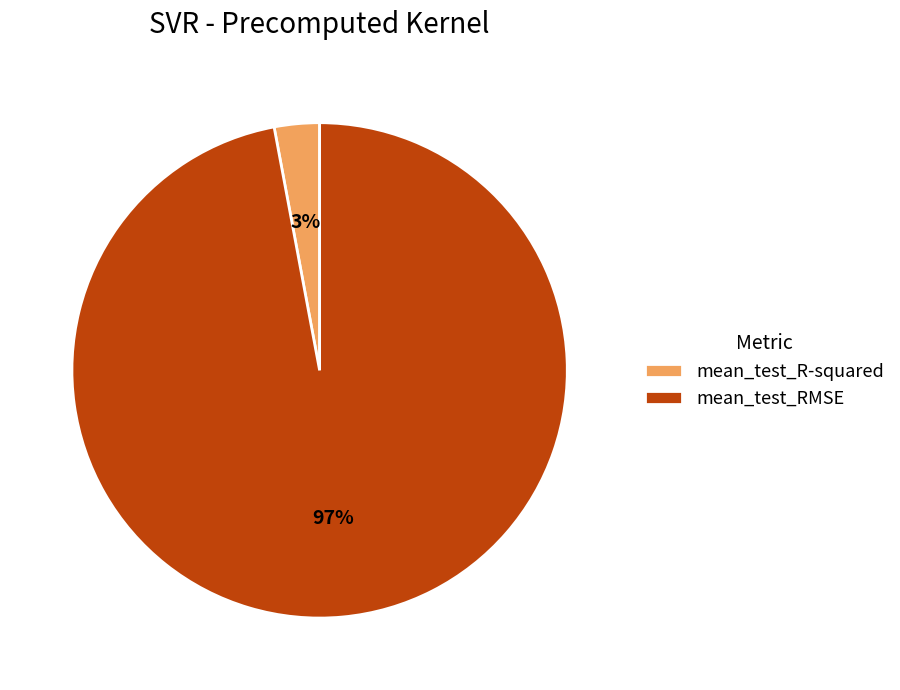

To the nearest percent, what is the average slice percentage?

50%